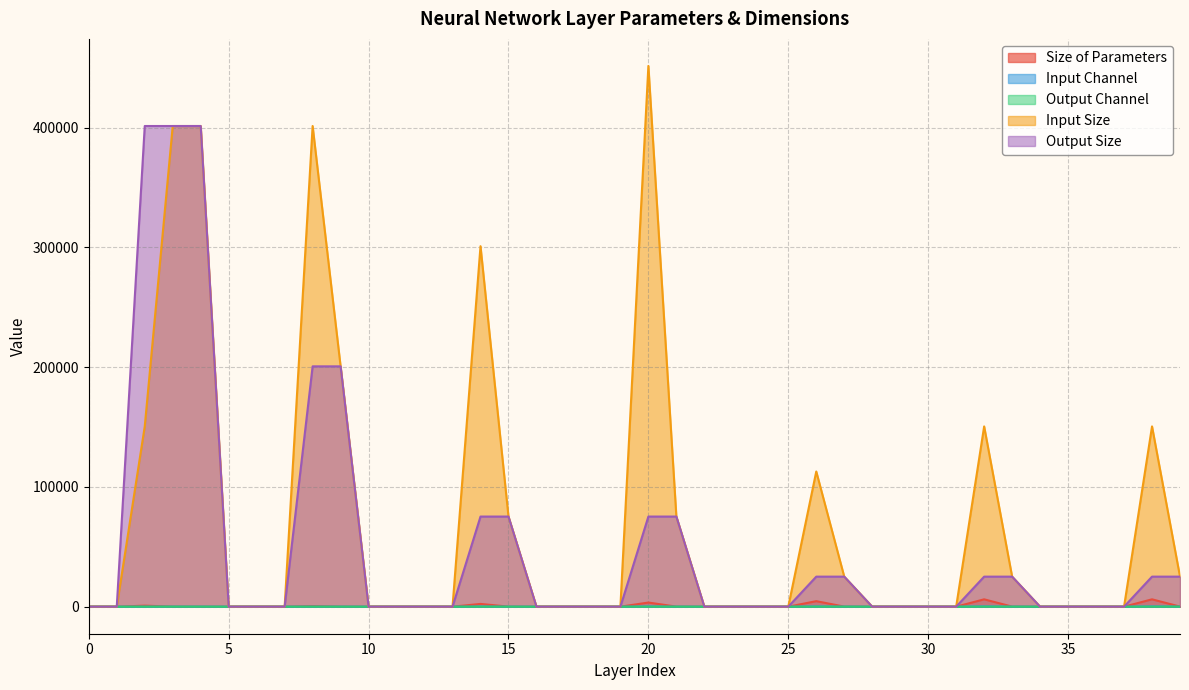

At how many categories does at least one series exceed 177738?

7